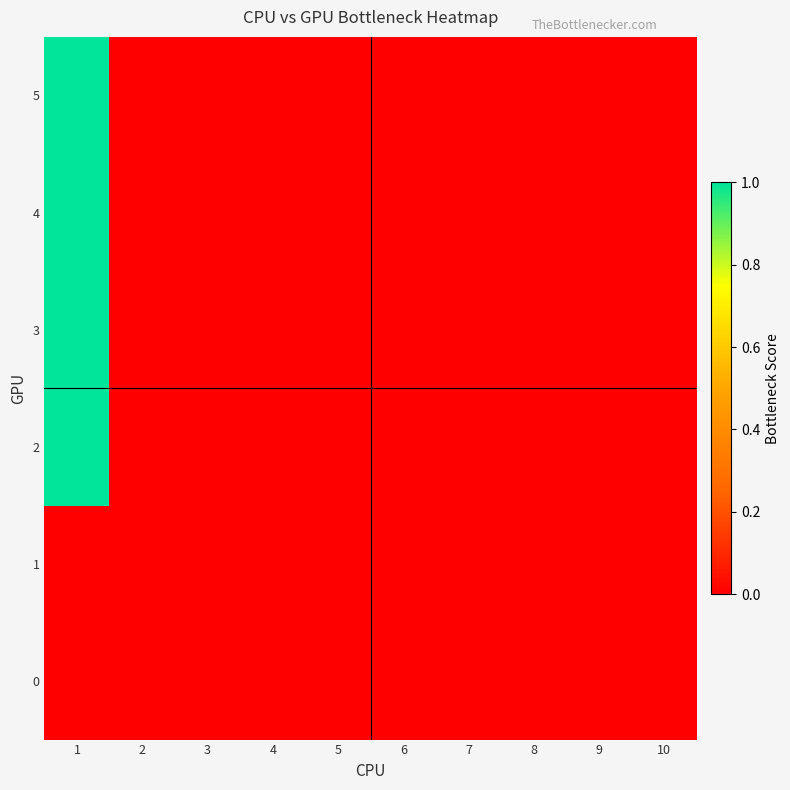

At which category is the sum across all series the highest?

1